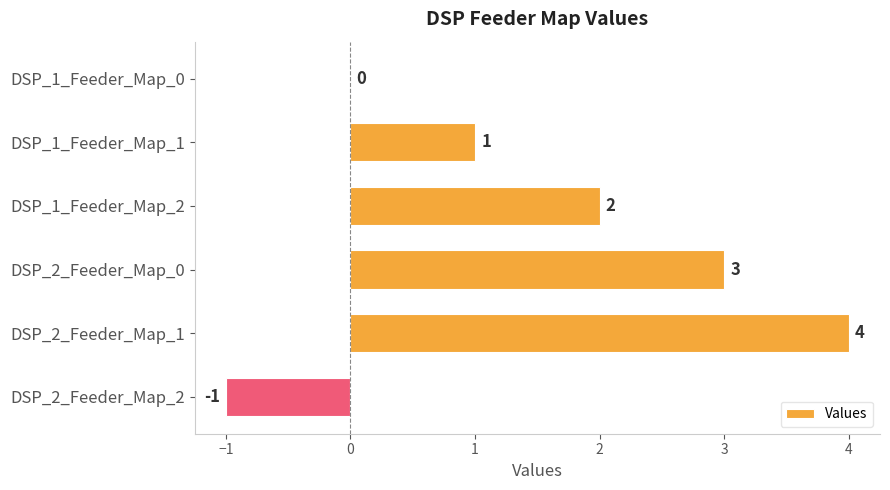

What is the sum of the values at DSP_1_Feeder_Map_1 and DSP_1_Feeder_Map_2?

3